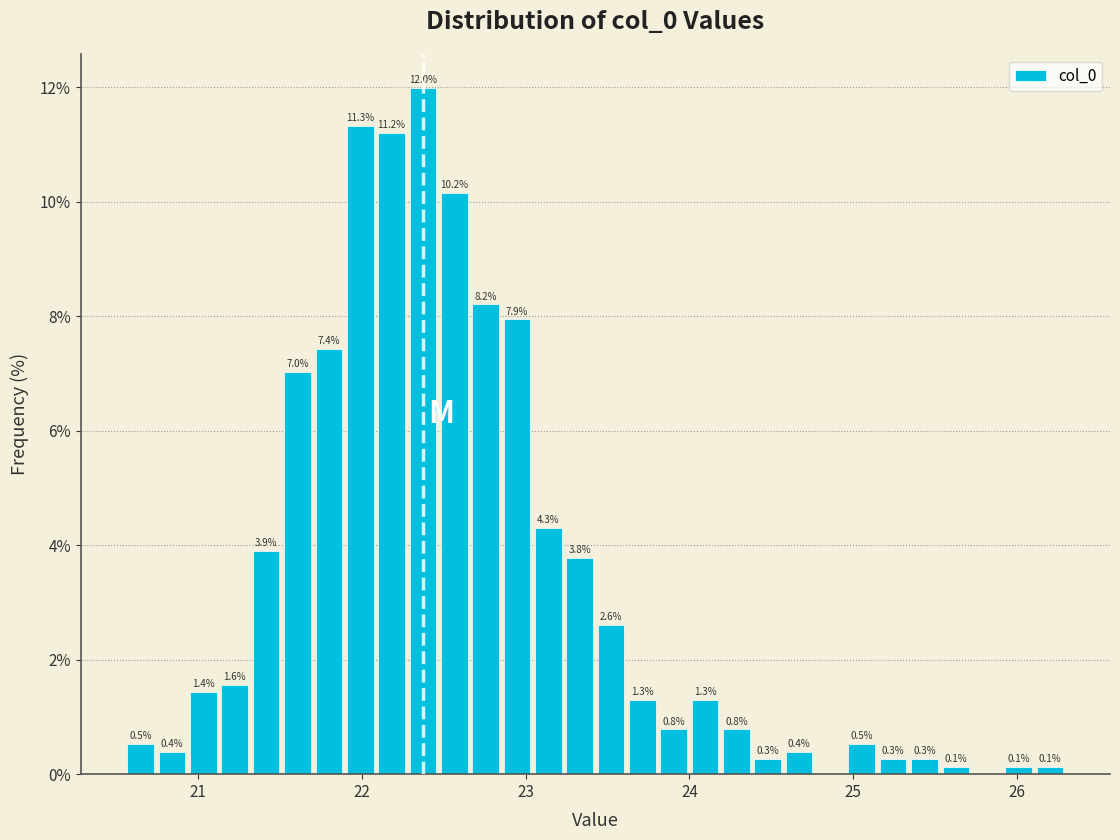

Around what value on the x-axis is the tallest bar? Give the approximate position of its centre, as read against the axis.

22.4